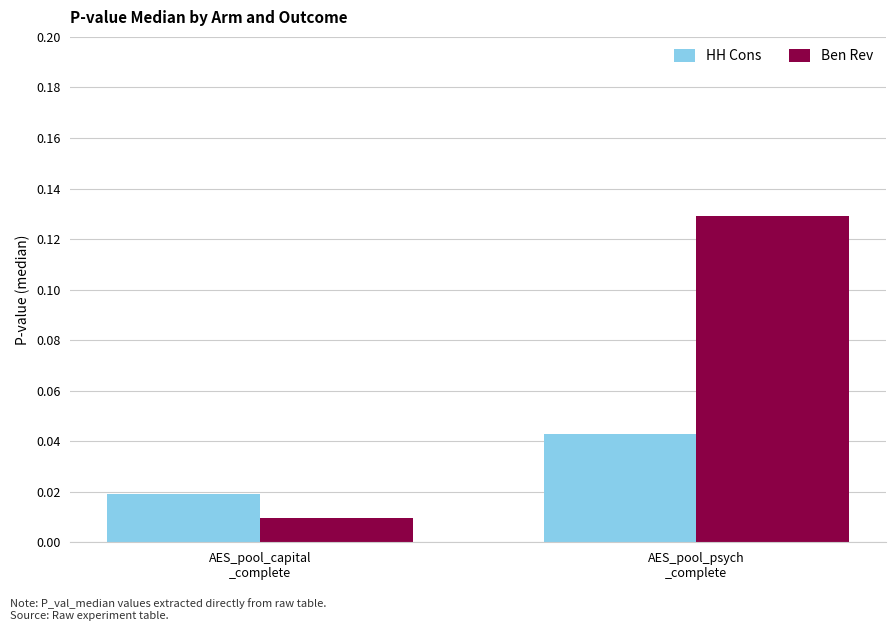

Between AES_pool_capital
_complete and AES_pool_psych
_complete, which series saw the biggest shift?

Ben Rev